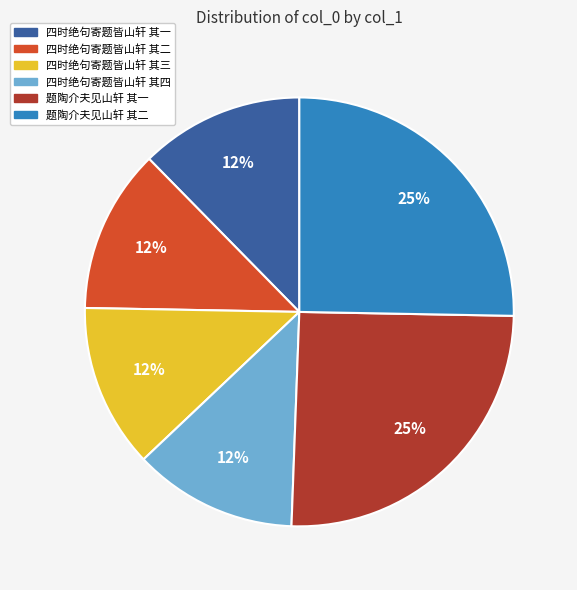

What is the ratio of the value at 四时绝句寄题皆山轩 其三 to the value at 四时绝句寄题皆山轩 其二?

1.0